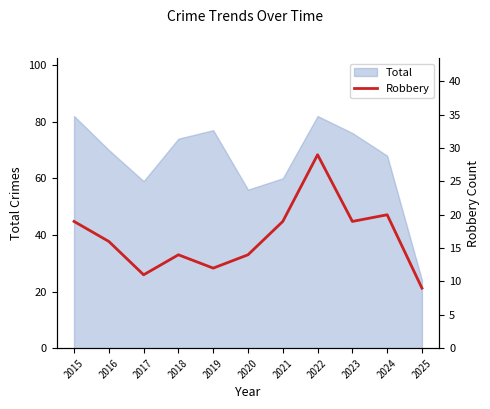

What is the value of the 9th point from the left?

19